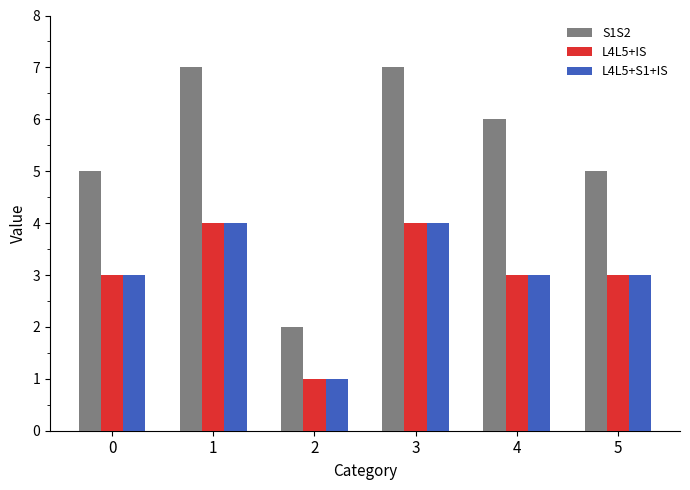

Reading left to right, what are all the values shown in this chart?

S1S2: 0=5	1=7	2=2	3=7	4=6	5=5
L4L5+IS: 0=3	1=4	2=1	3=4	4=3	5=3
L4L5+S1+IS: 0=3	1=4	2=1	3=4	4=3	5=3